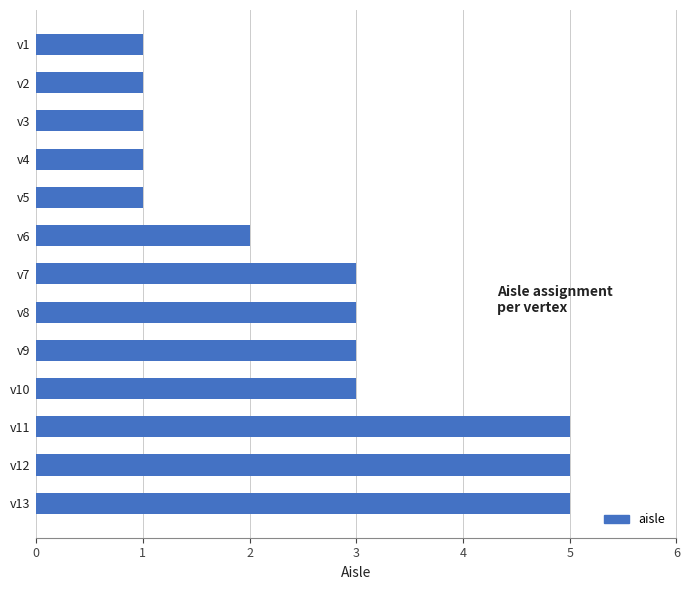

Are the bars horizontal?

Yes